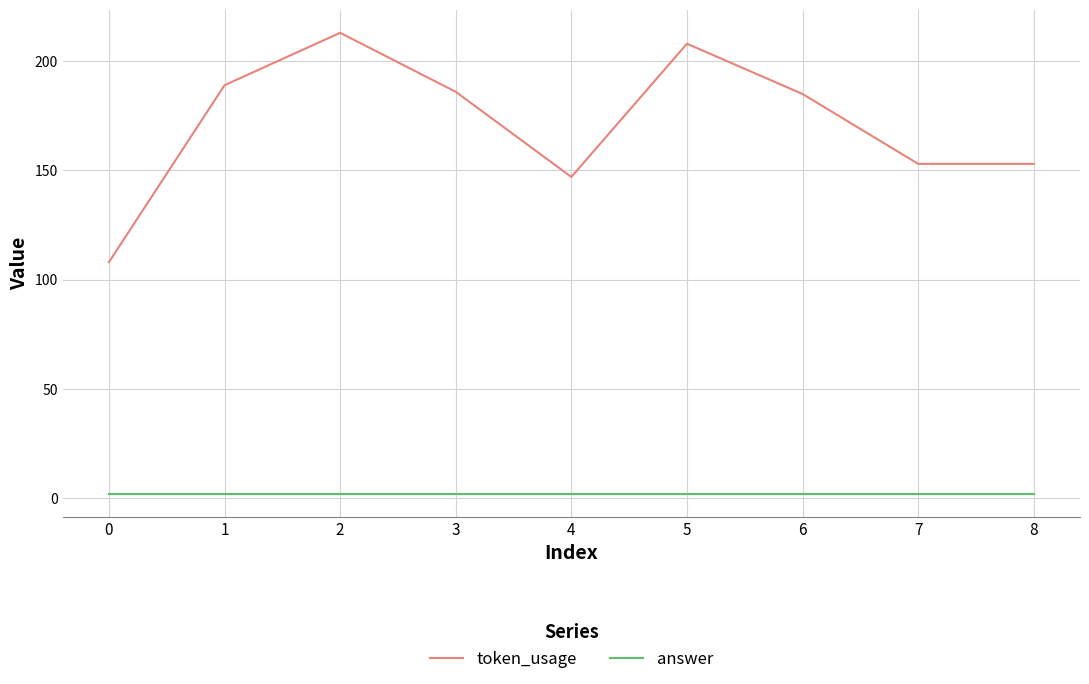

Reading right to left, extract all data points from this chart.

token_usage: 153	153	185	208	147	186	213	189	108
answer: 2	2	2	2	2	2	2	2	2